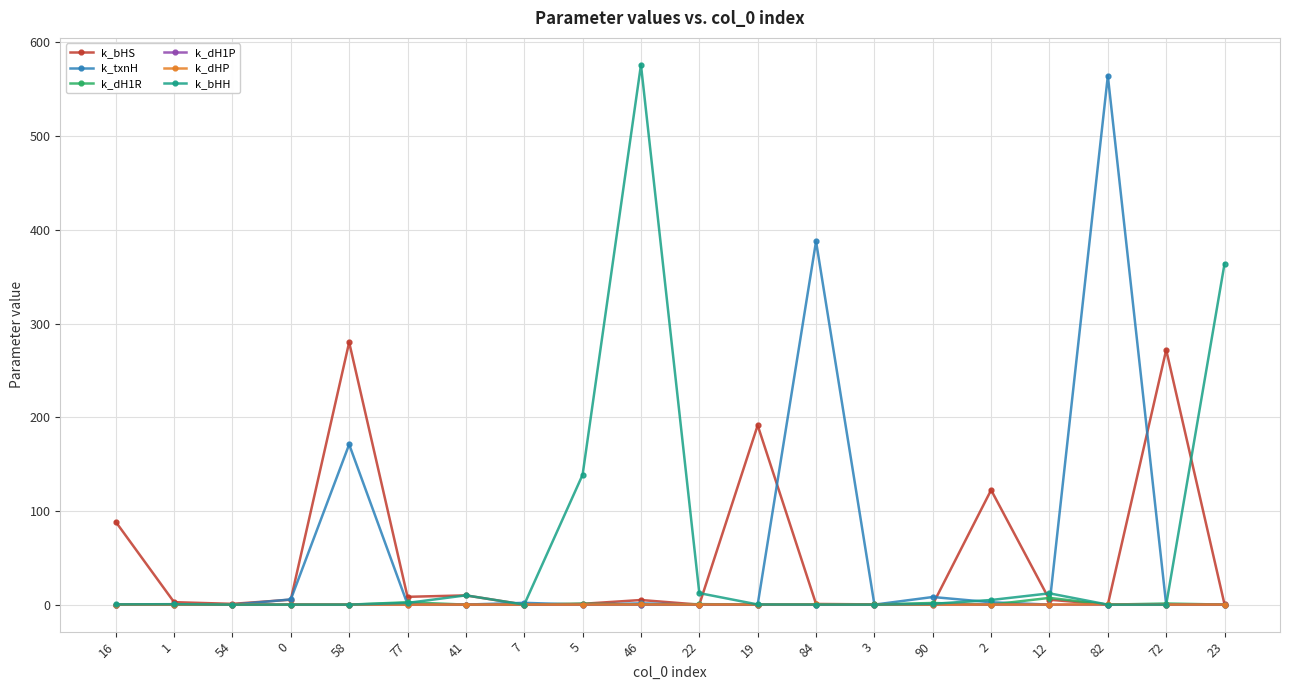

What is the total value across all series at 5?

140.6